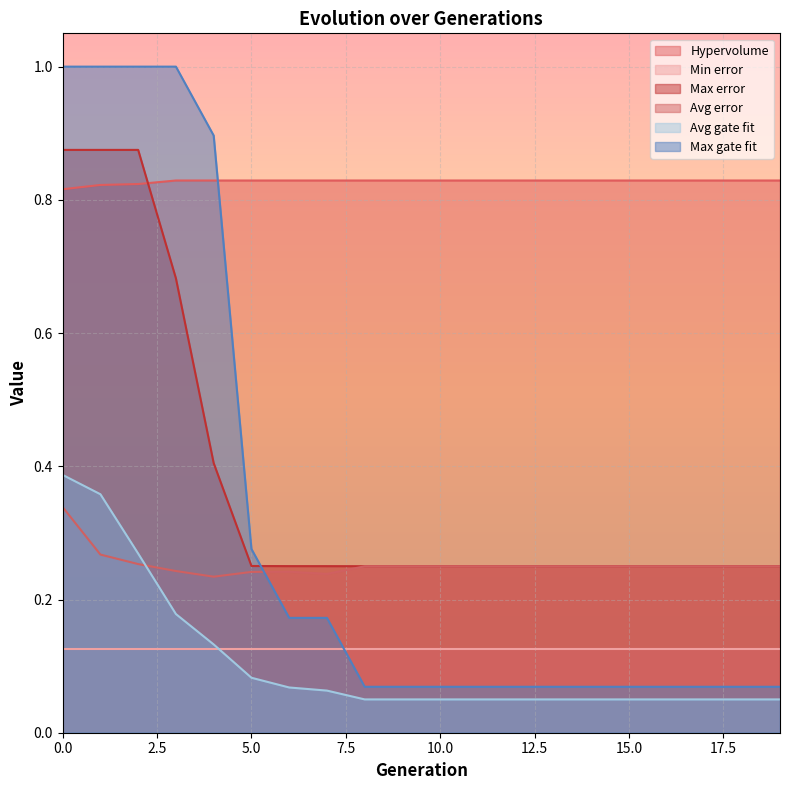

What are all the series names shown in the legend?

Hypervolume, Min error, Max error, Avg error, Avg gate fit, Max gate fit